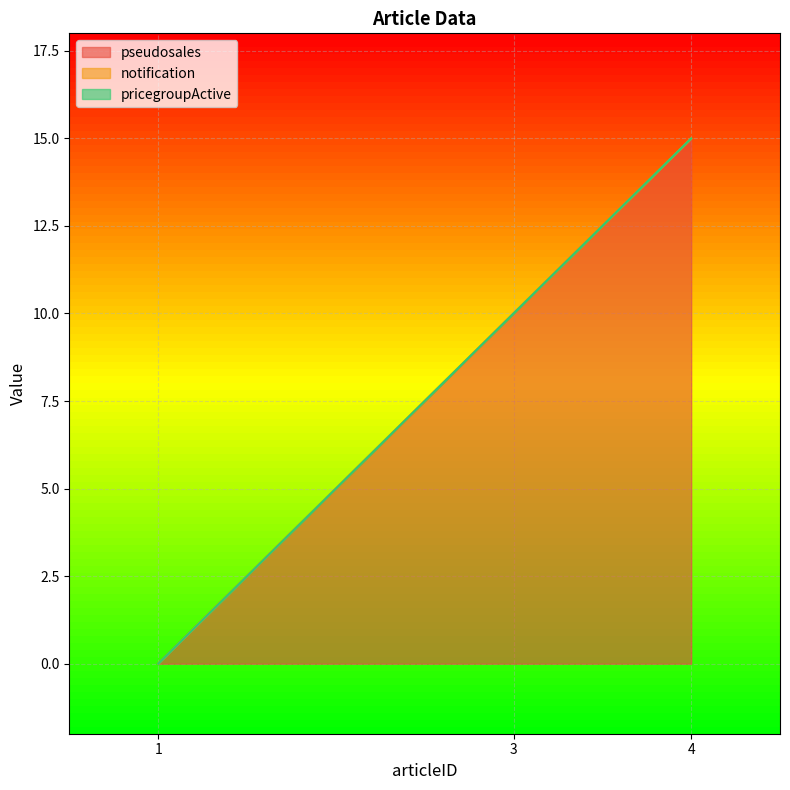

At which category does the chart reach its peak across all series?

4